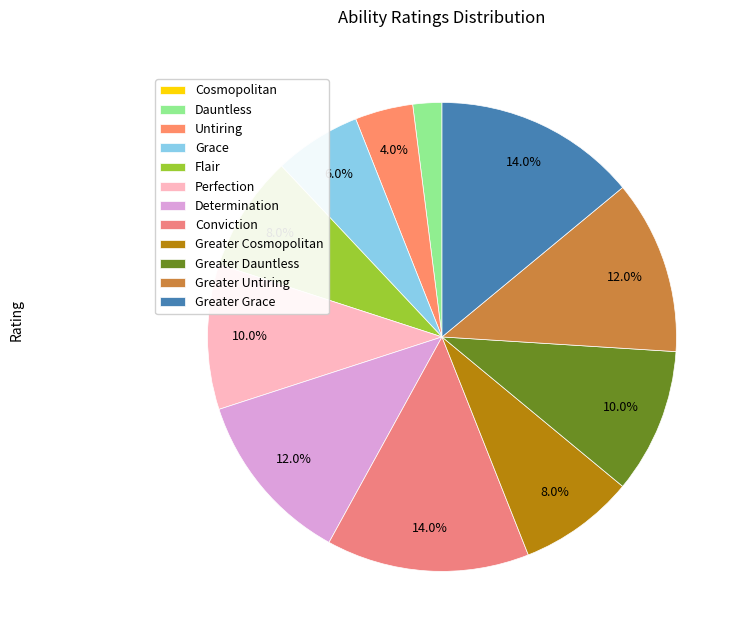

The Greater Cosmopolitan slice represents 8% of the pie. True or false?

True